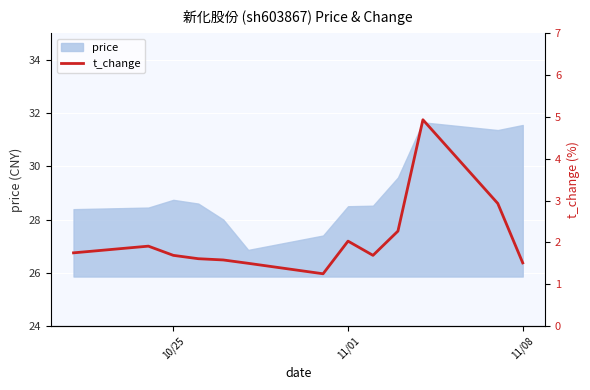

What is the difference between the maximum and minimum values?

3.7